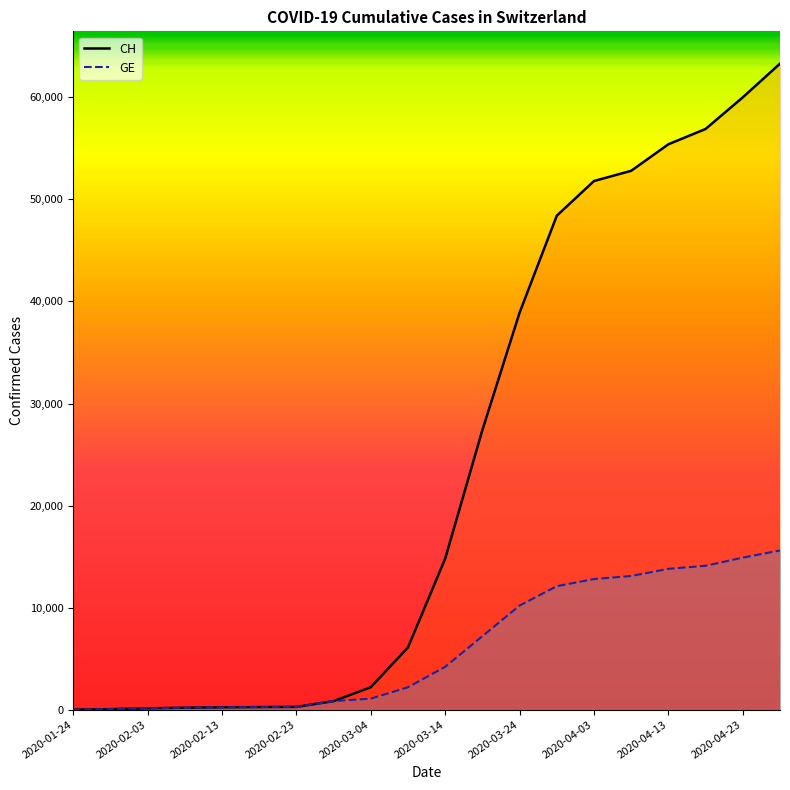

True or false: CH and GE cross at least once.

False